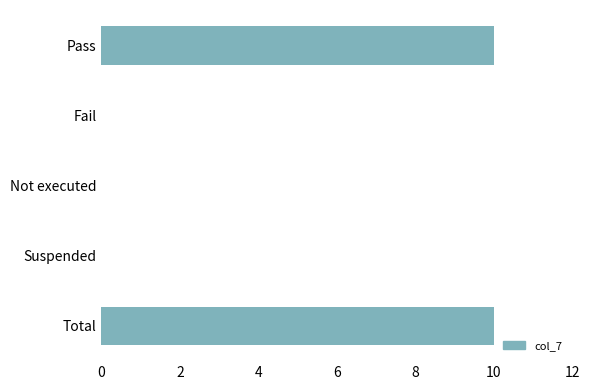

Reading top to bottom, transcribe all the data shown in this chart.

Pass=10	Fail=0	Not executed=0	Suspended=0	Total=10